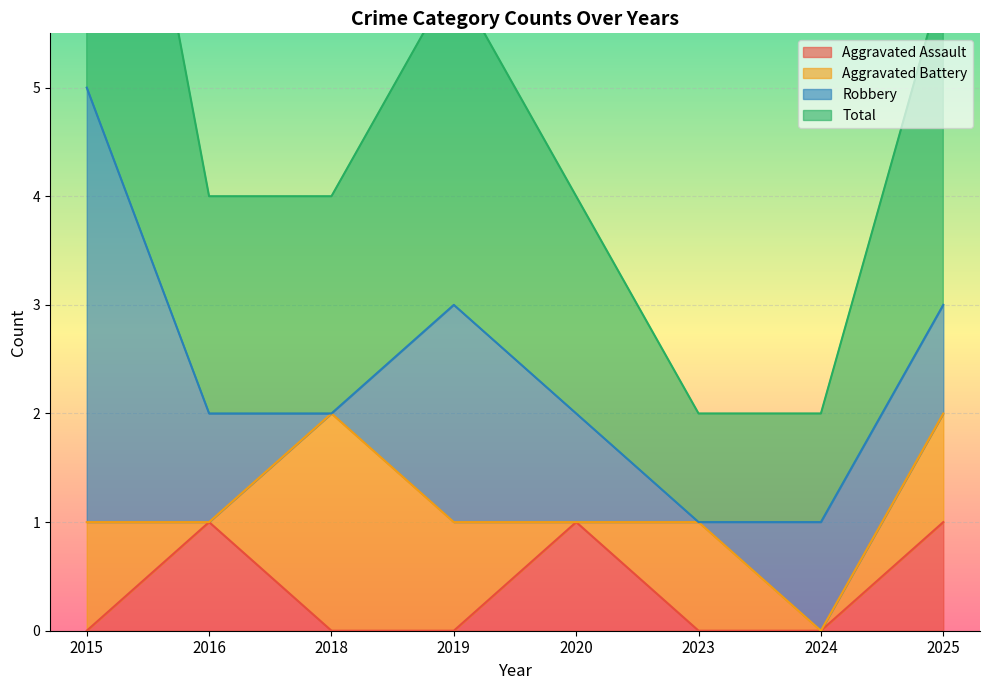

True or false: Aggravated Assault and Total cross at least once.

False